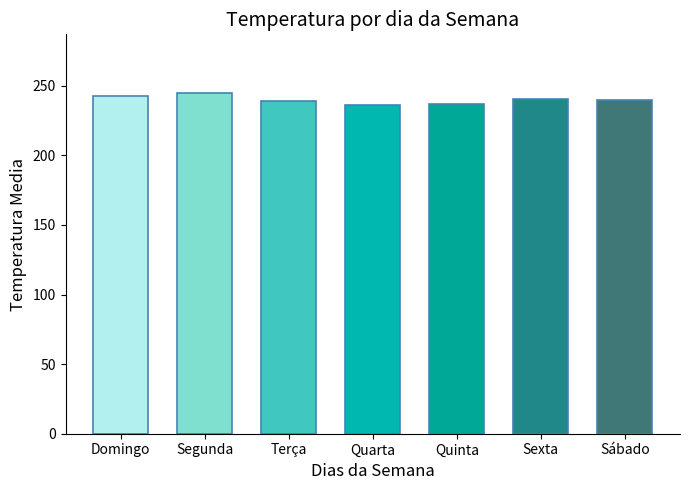

What is the average value?

6861.3